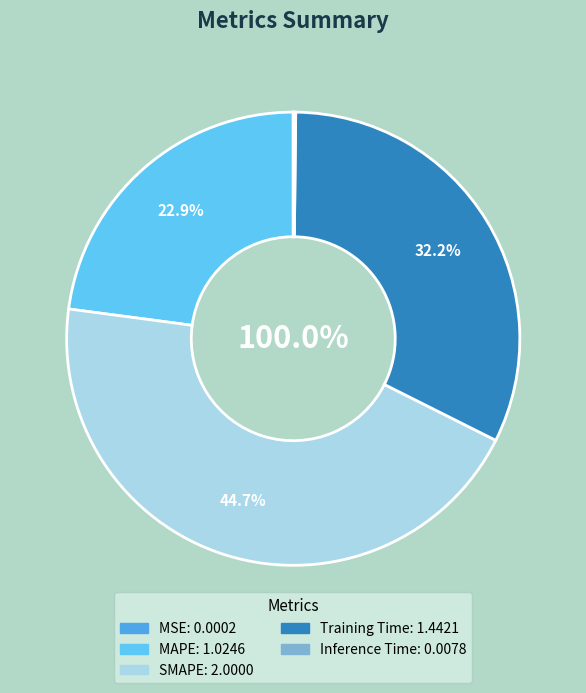

What is the change in value from MSE to MAPE?

+1.0